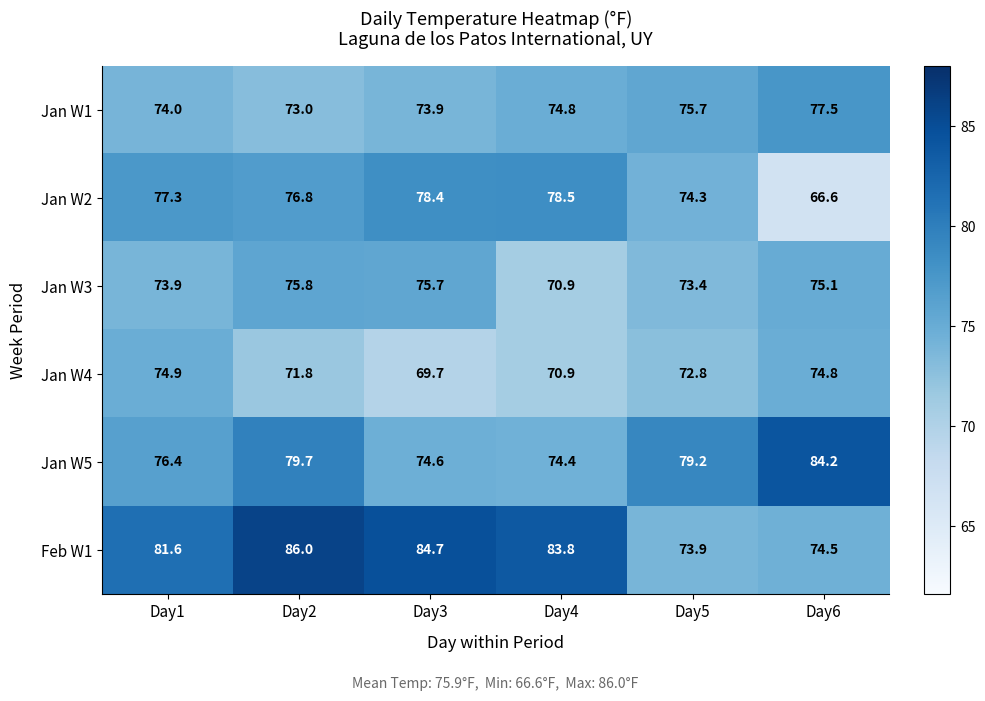

What is the total value across all series at Day4?

453.3